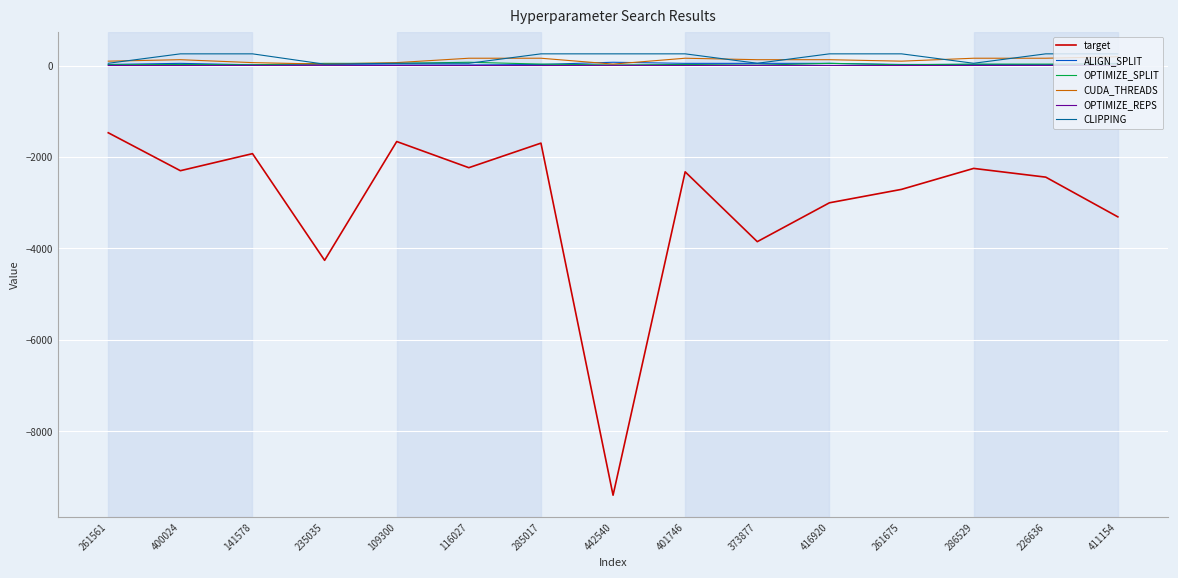

True or false: ALIGN_SPLIT and target intersect in this chart.

False